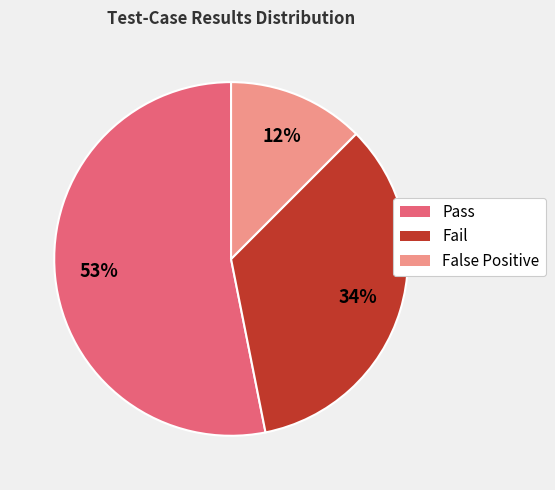

What percentage is the Fail slice, to the nearest percent?

34%